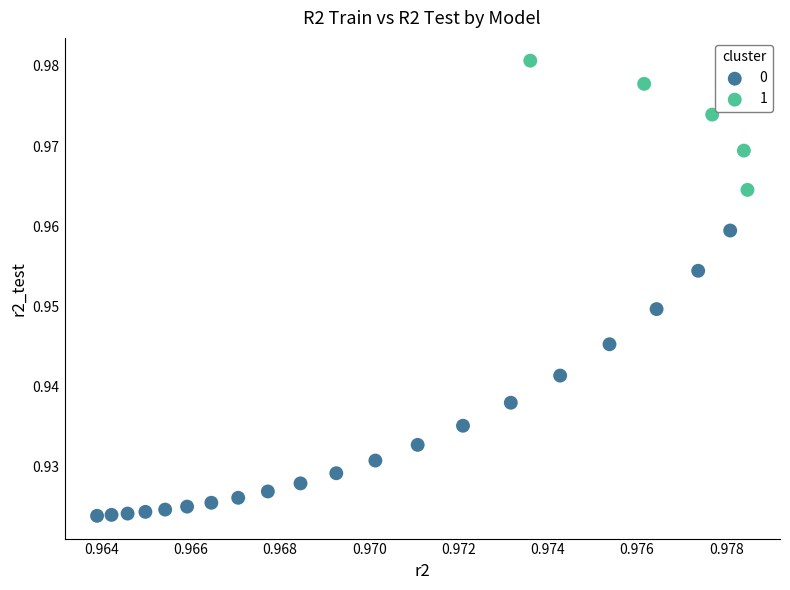

What are all the series names shown in the legend?

0, 1